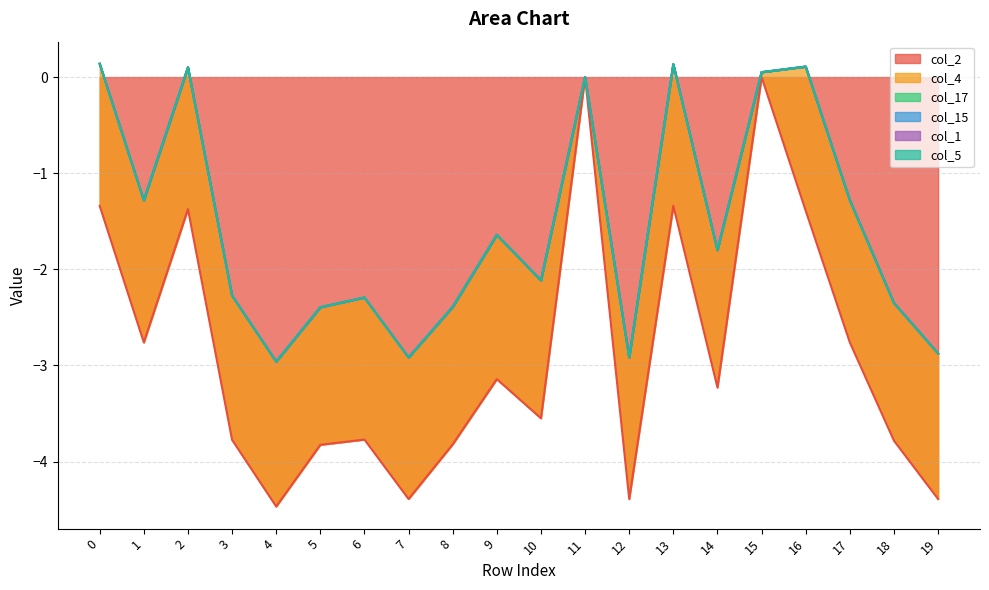

True or false: col_15 and col_2 cross at least once.

False